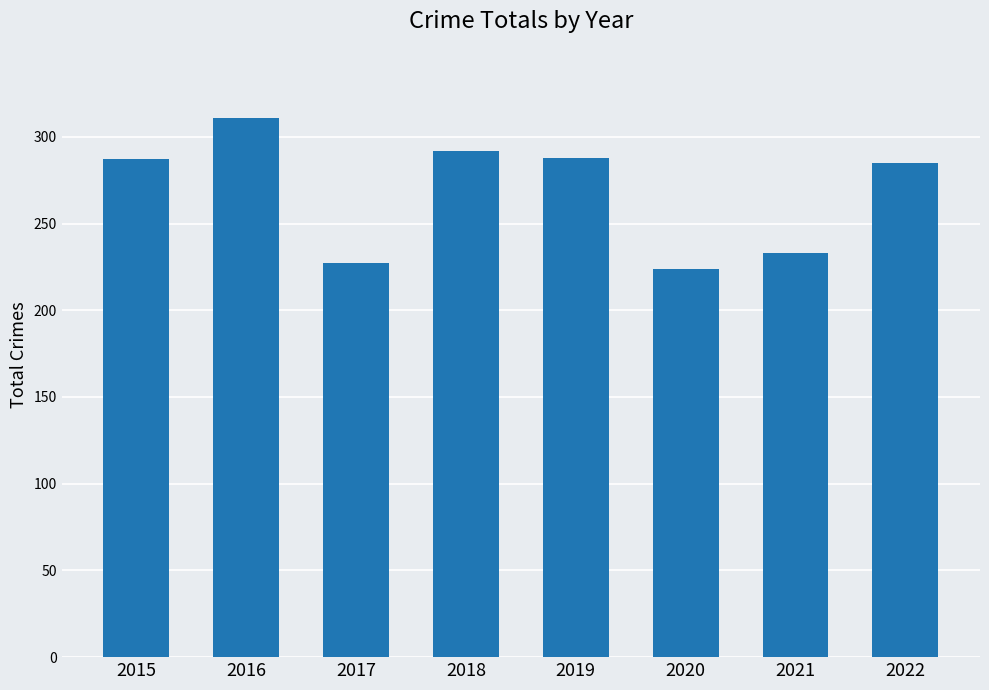

Approximately how many times larger is the value at 2020 compared to 2022?

0.8